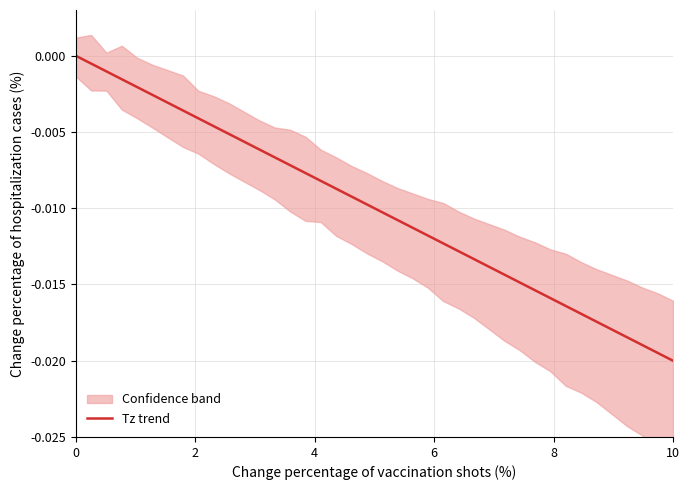

Is this an area chart (filled region under the line)?

No